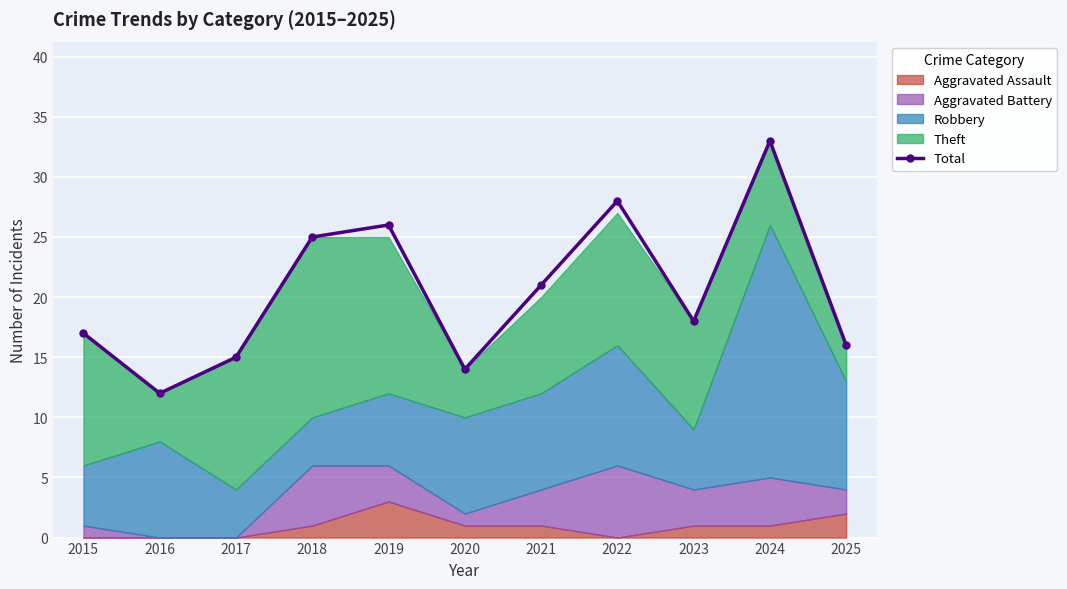

Rank the categories by value from highest to lowest.

2024, 2022, 2019, 2018, 2021, 2023, 2015, 2025, 2017, 2020, 2016